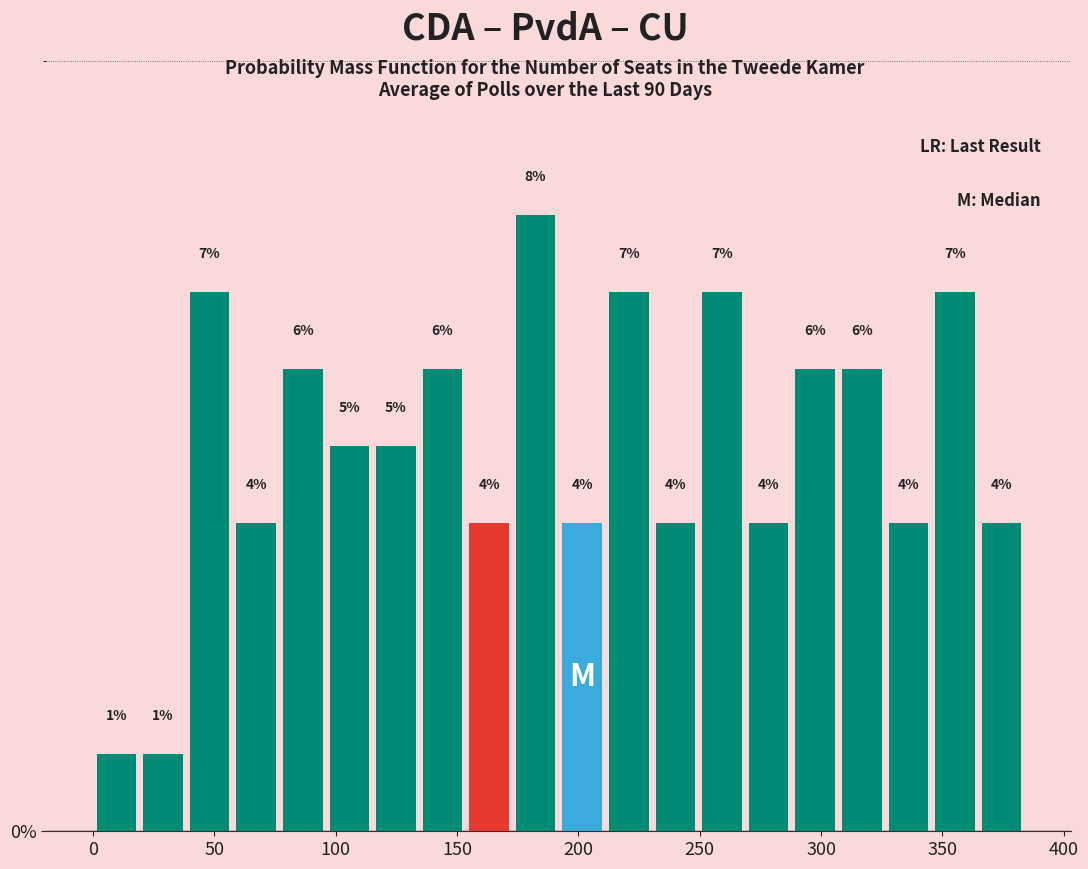

Read against the x-axis, roughly where is the centre of the tallest bar?

180